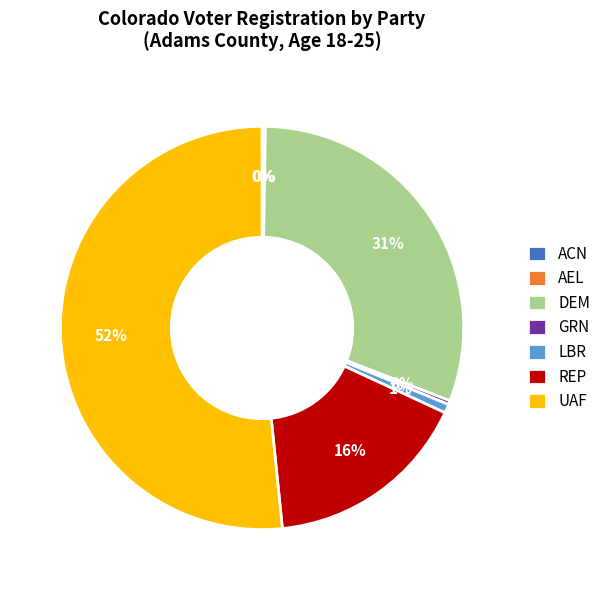

Approximately how many times larger is the value at REP compared to UAF?

0.3